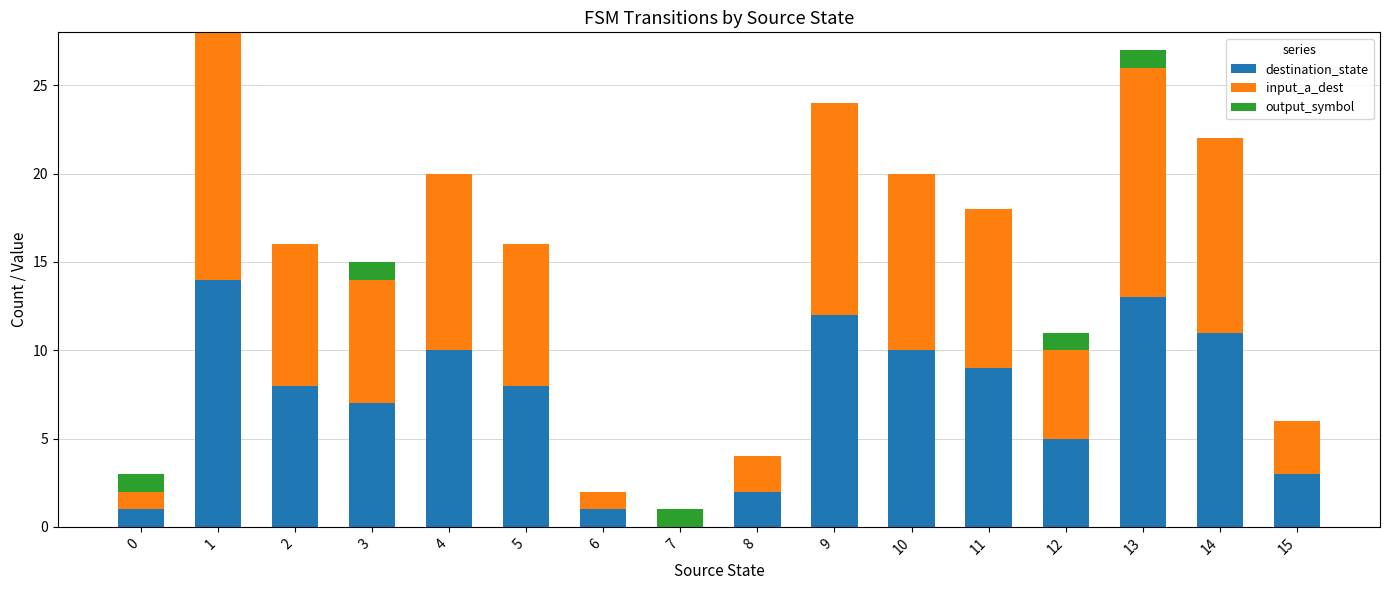

True or false: destination_state has a value of 14 at 1.

True